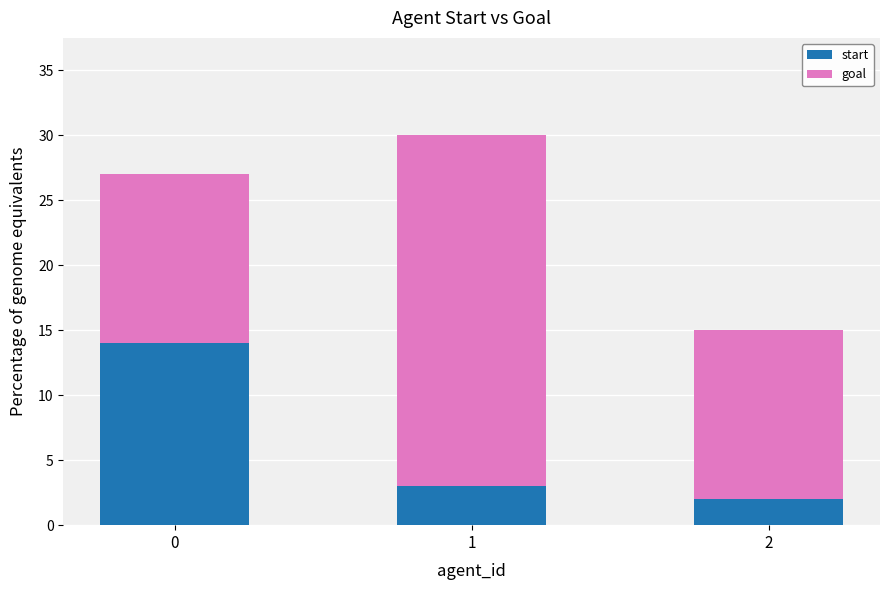

What is the total value across all series at 0?

27